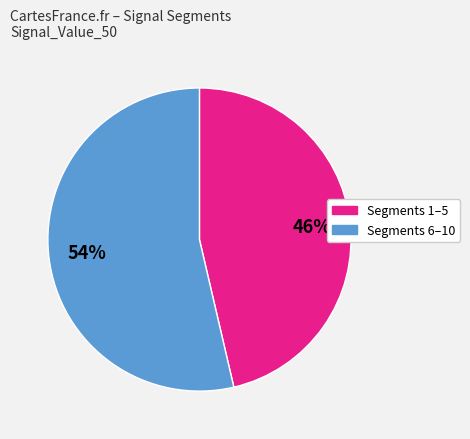

To the nearest percent, what is the average slice percentage?

50%